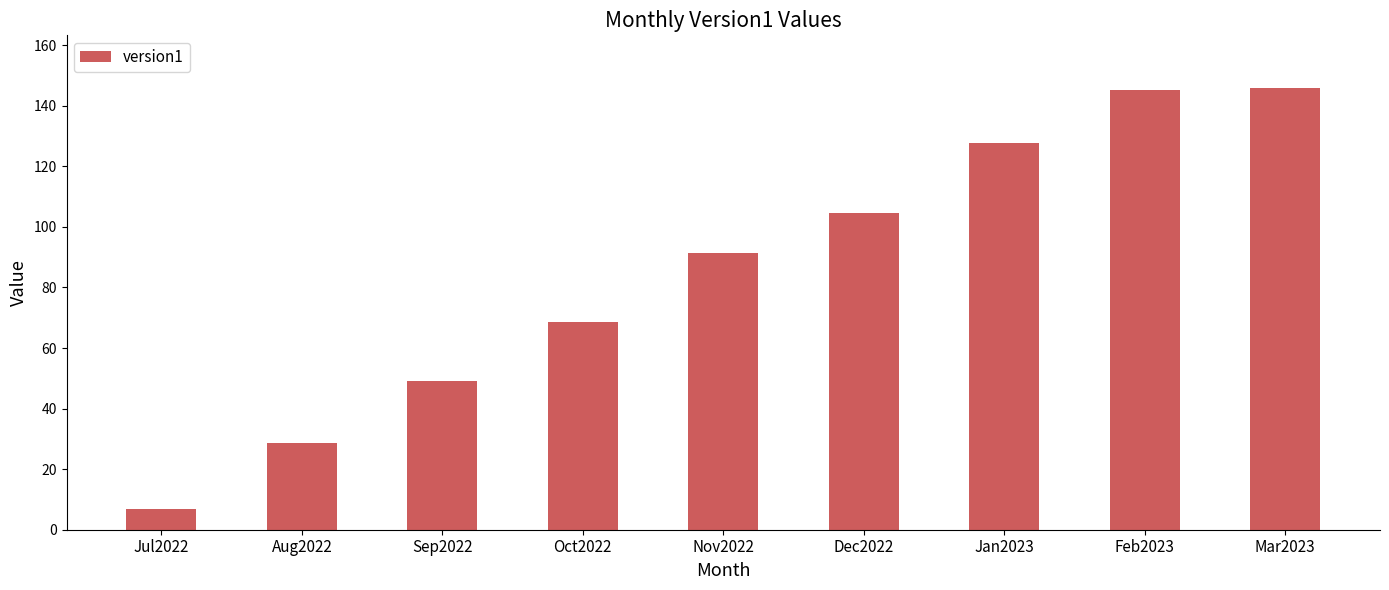

True or false: the data shows 29.1 at Dec2022.

False